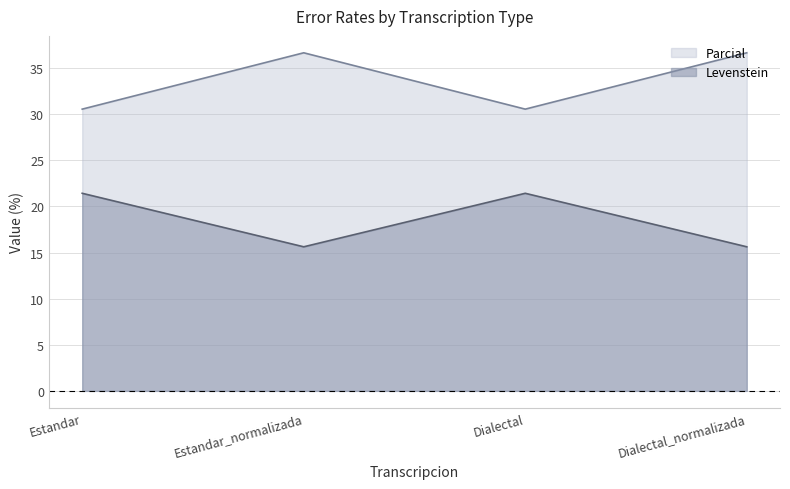

Where does the Levenstein series first go above 21?

Estandar